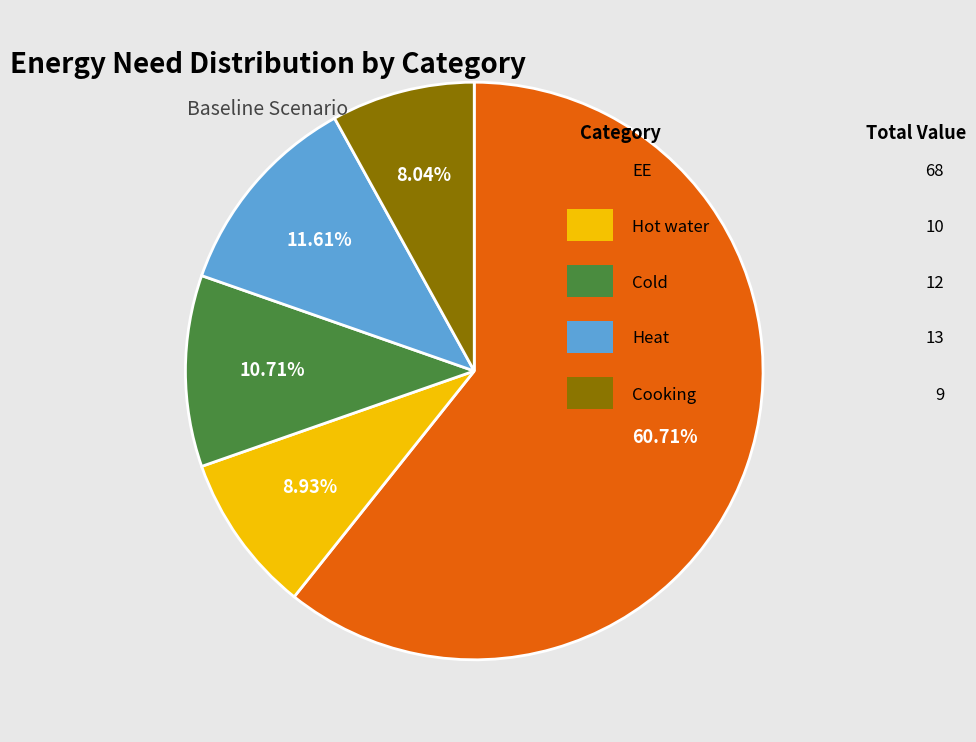

Does any single category account for the majority?

Yes